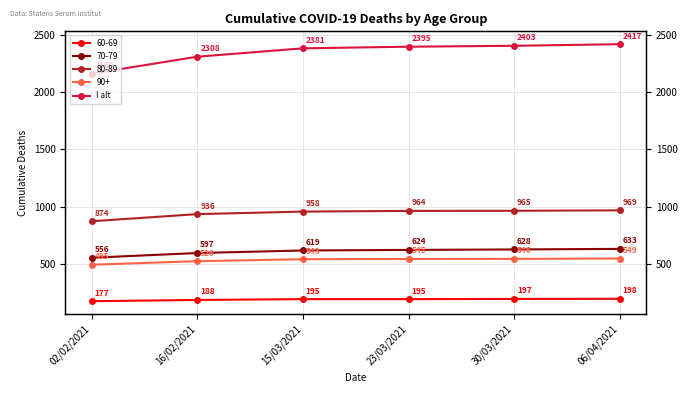

What value does the data have at 15/03/2021, to the nearest 10?

2380